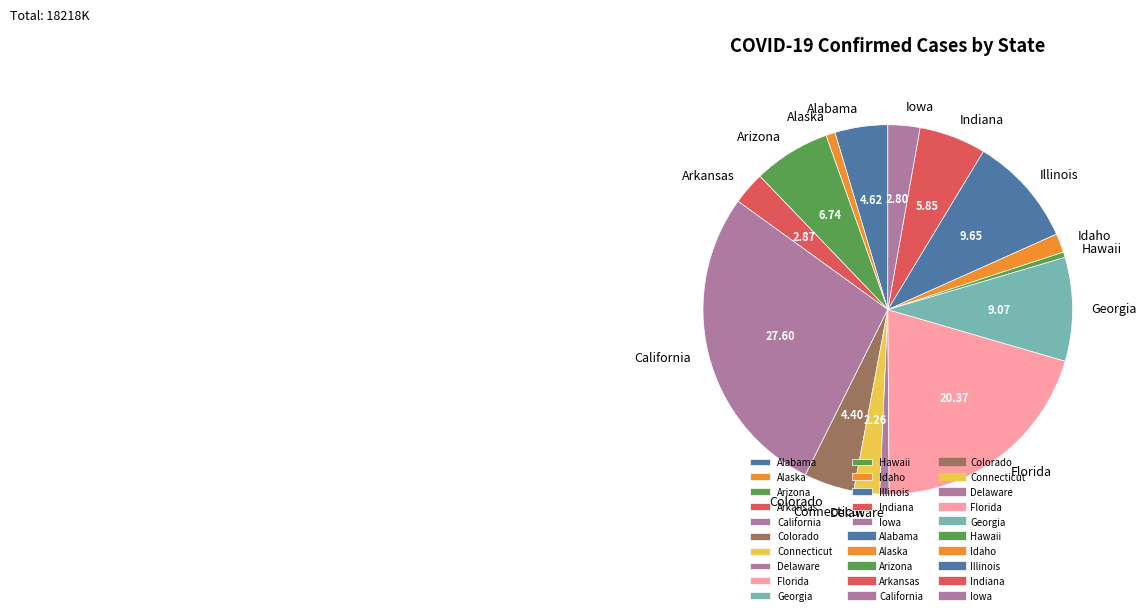

Is Georgia the majority of the pie?

No